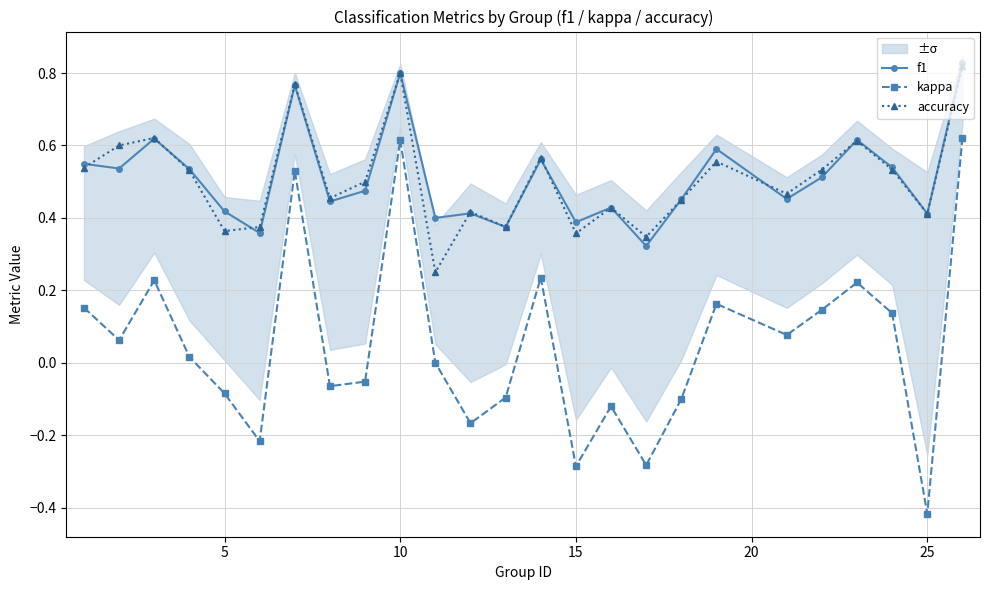

True or false: f1 and kappa cross at least once.

False